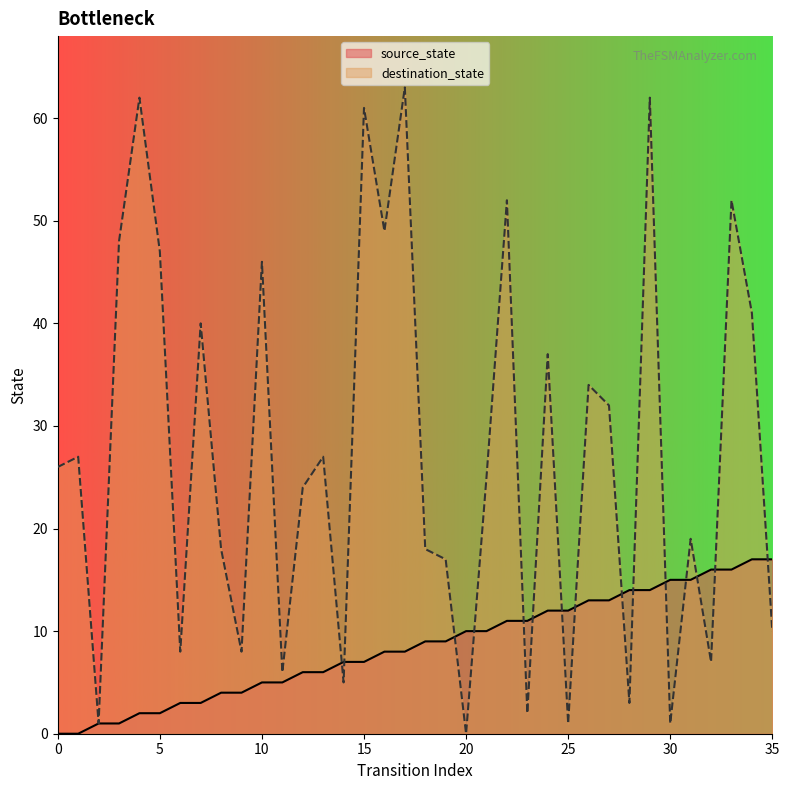

The destination_state series shows 19 at 31. True or false?

True